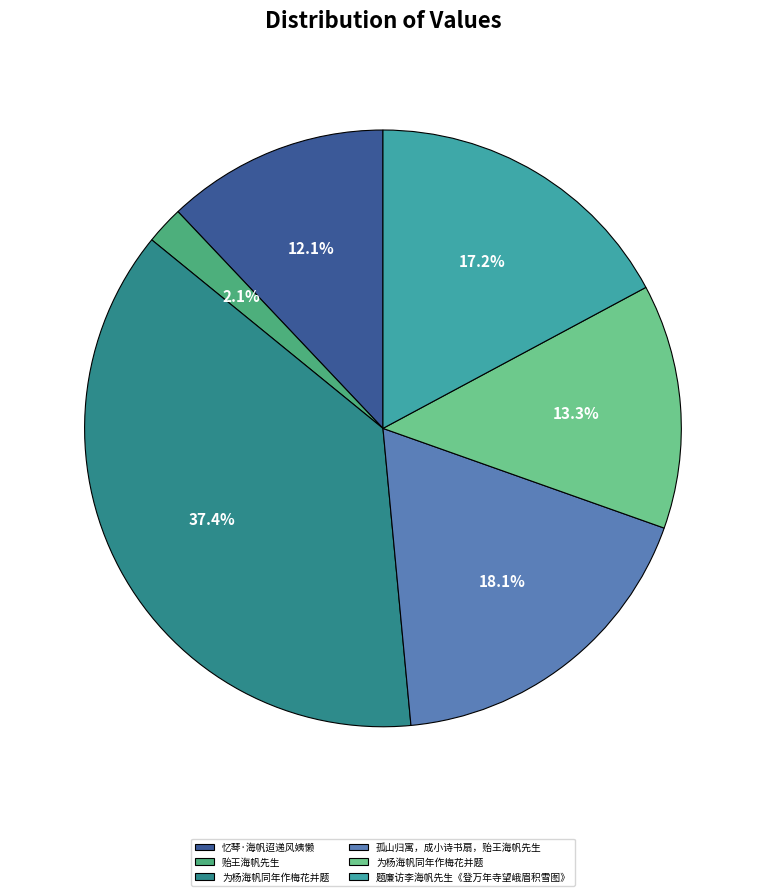

Which slice is the smallest?

贻王海帆先生